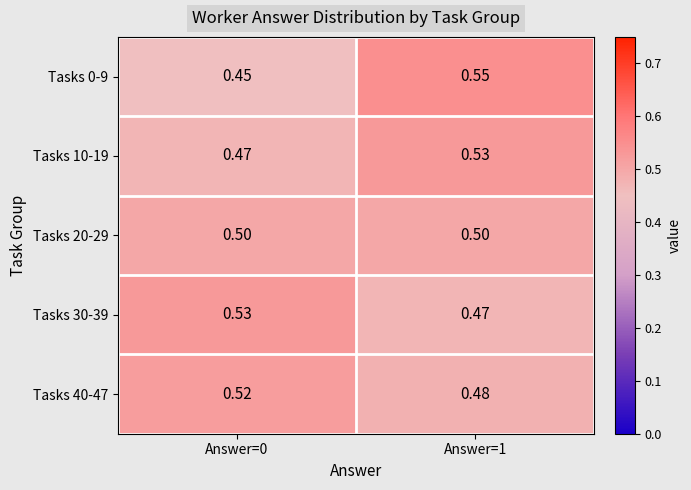

Is the value of Tasks 0-9 at Answer=1 greater than the value of Tasks 10-19 at Answer=1?

Yes